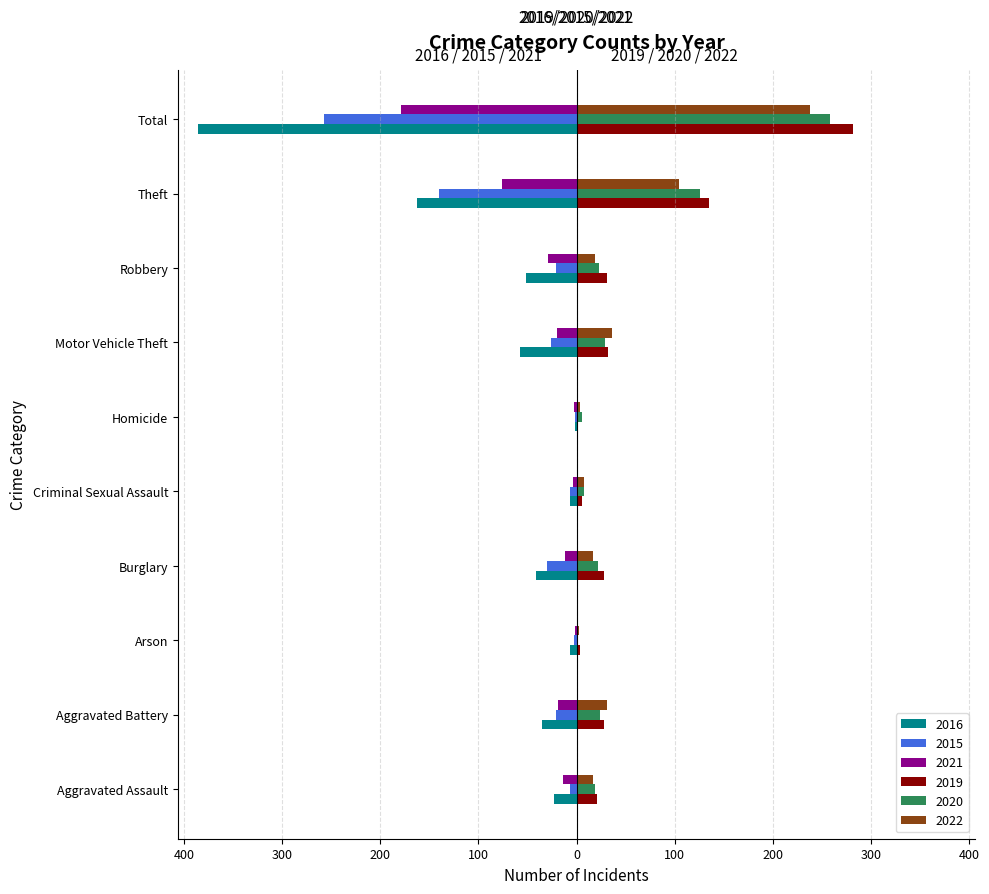

What position from the right is Aggravated Battery?

9